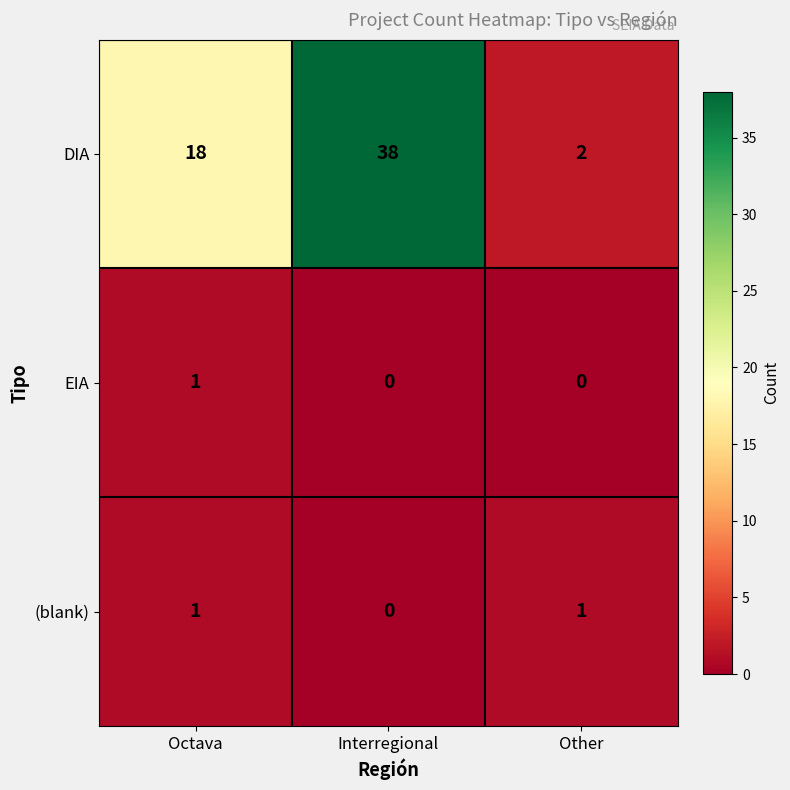

Which series has the largest range (max minus min)?

DIA